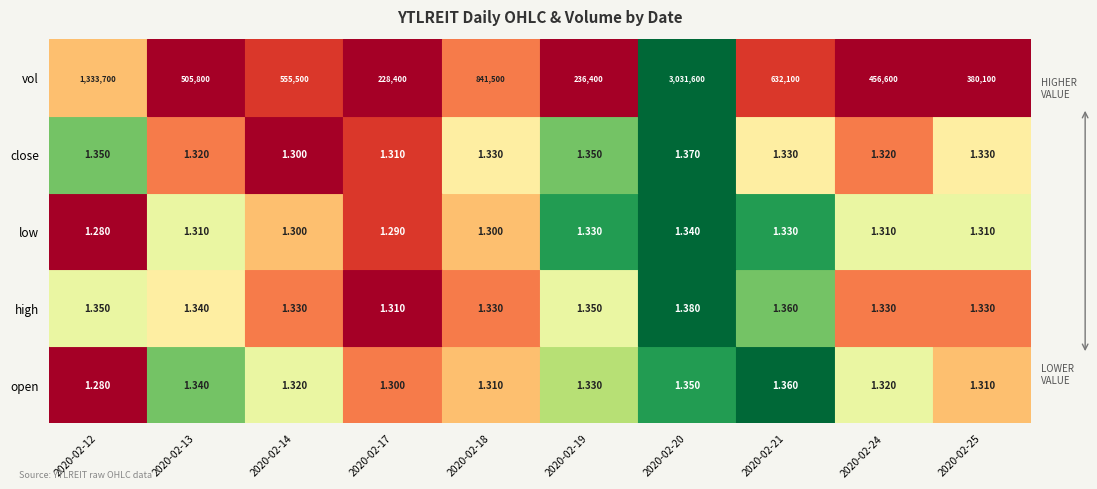

The value of close at 2020-02-17 is 2.3. True or false?

False